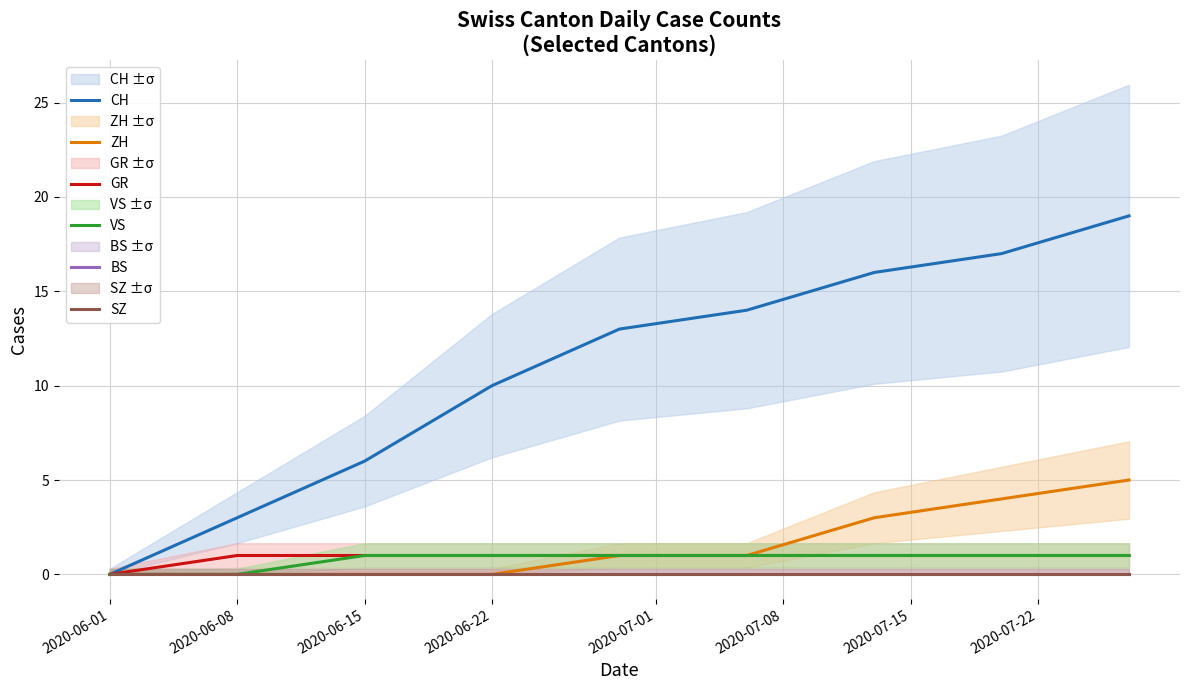

Between 2020-07-08 and 2020-06-22, which is larger?

2020-07-08